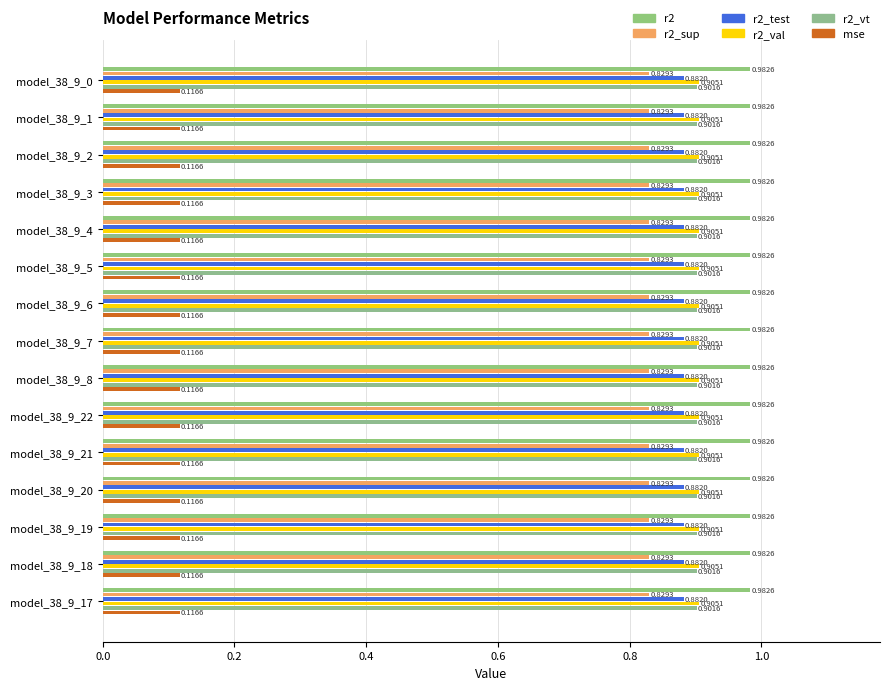

Does the chart contain stacked bars?

No